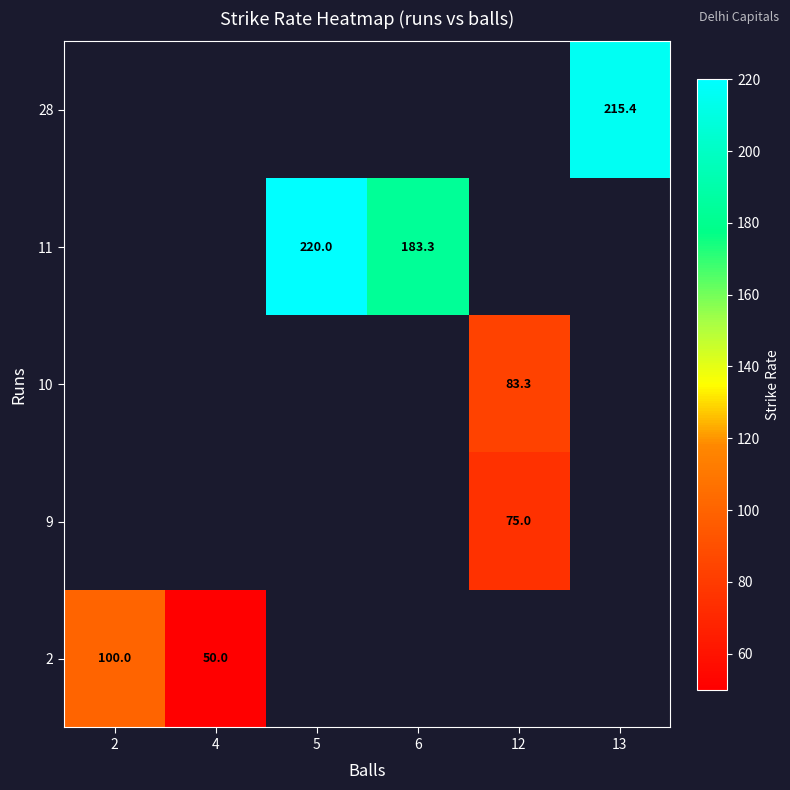

How many values in row_4 are above zero?

1